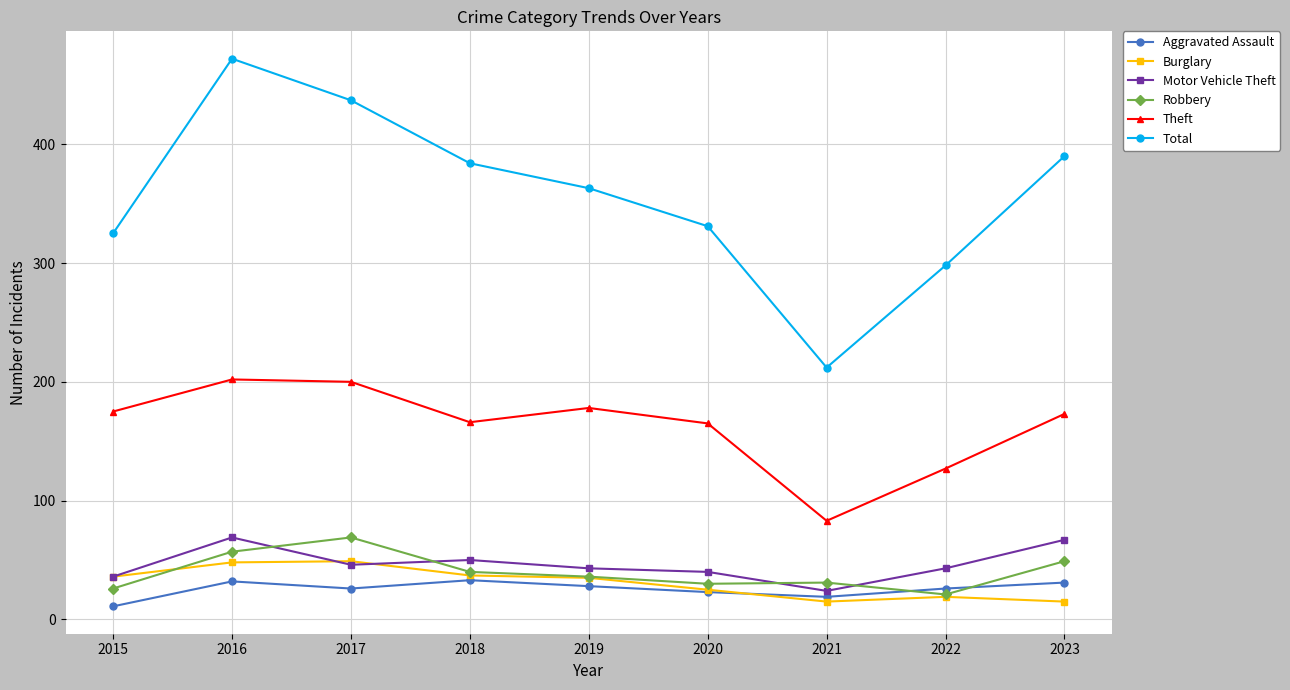

What is the approximate value of Burglary at 2023?

15